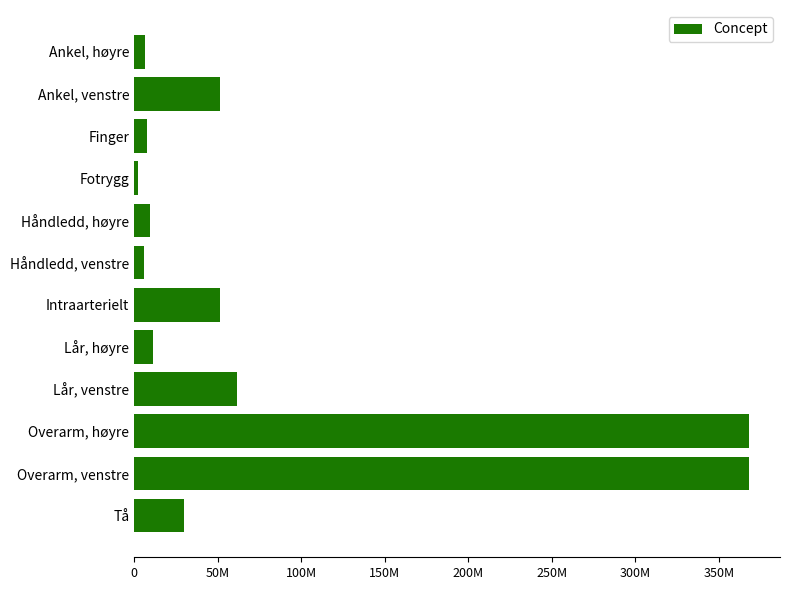

What is the maximum value shown in the chart?

368209003